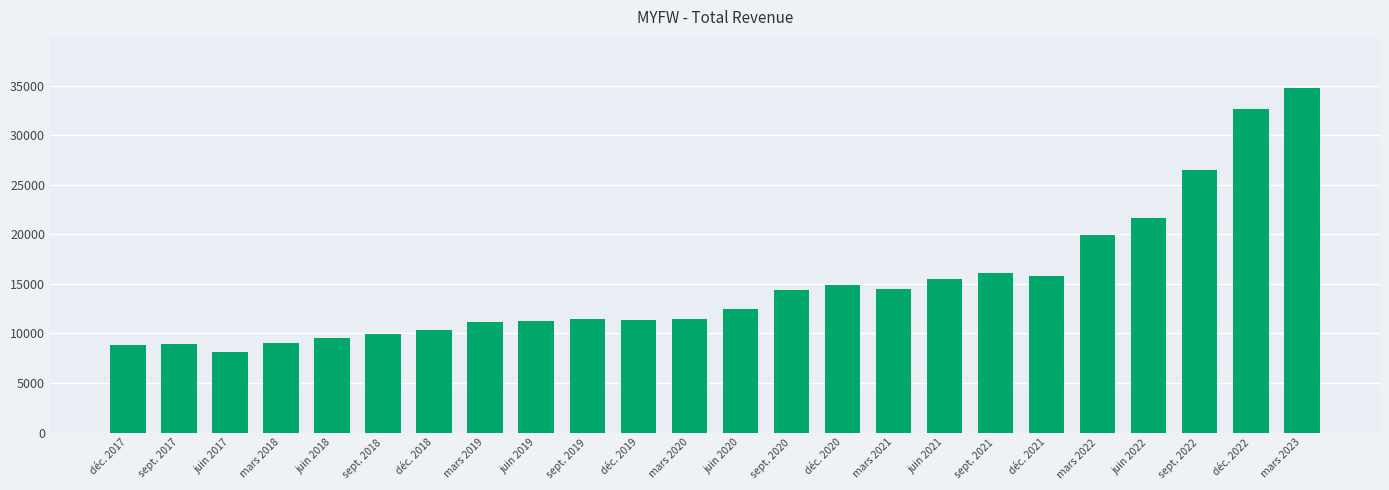

What is the value of the 8th bar from the left?

11100